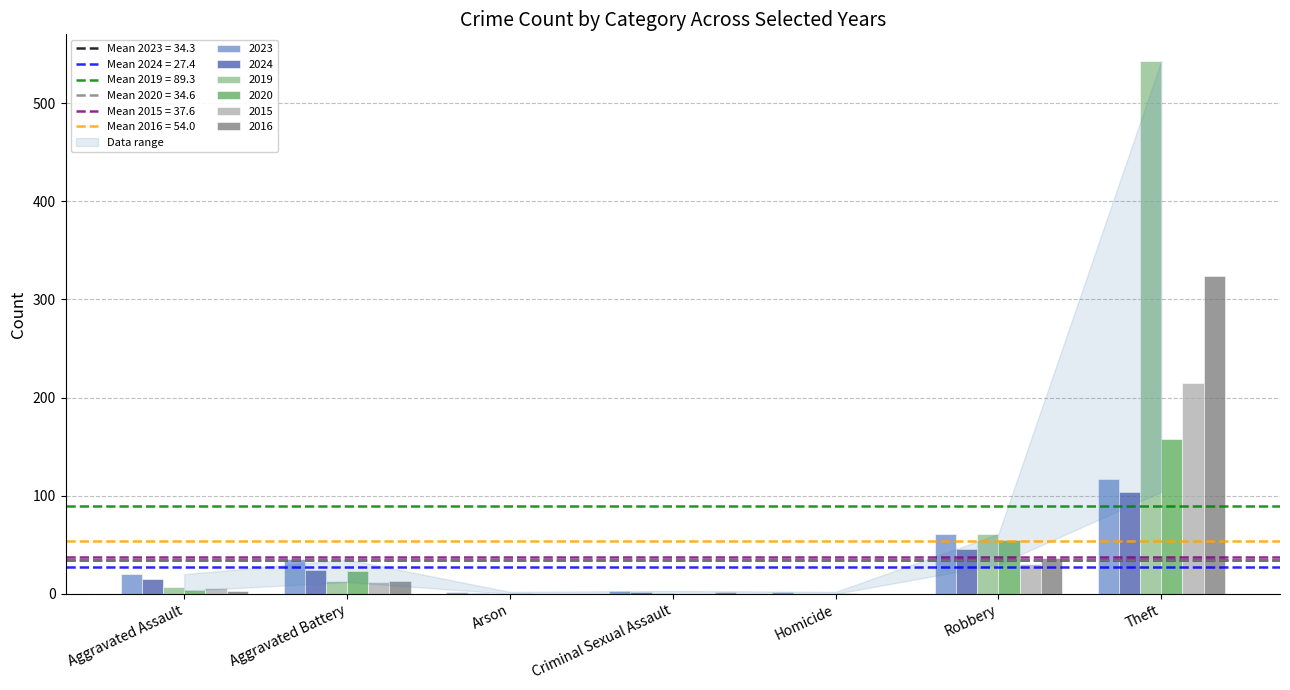

The value of 2020 at Criminal Sexual Assault is 0. True or false?

True